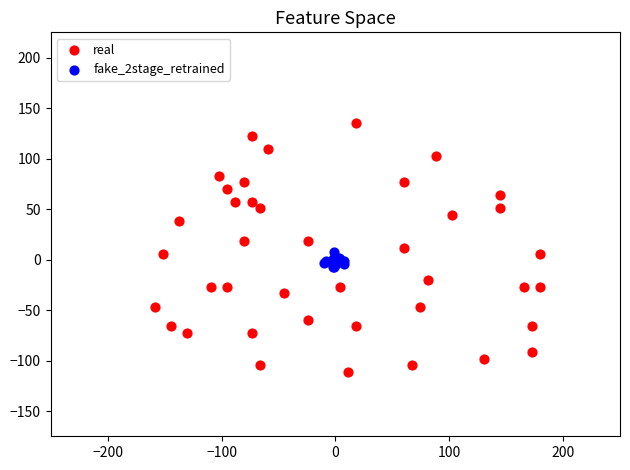

Which series has the widest spread of Y values?

real